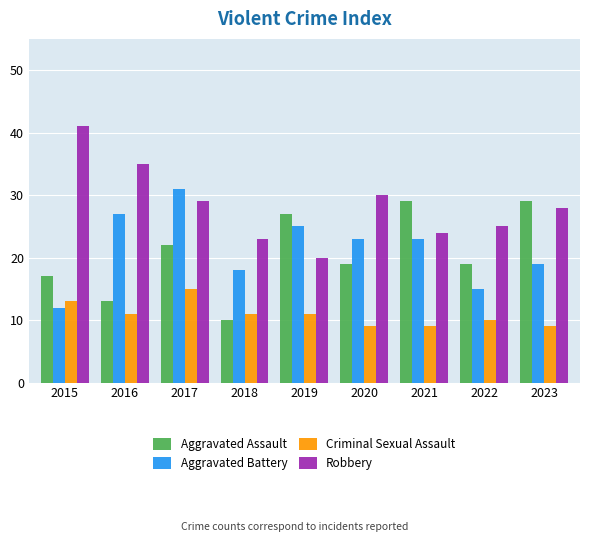

Are the bars horizontal?

No